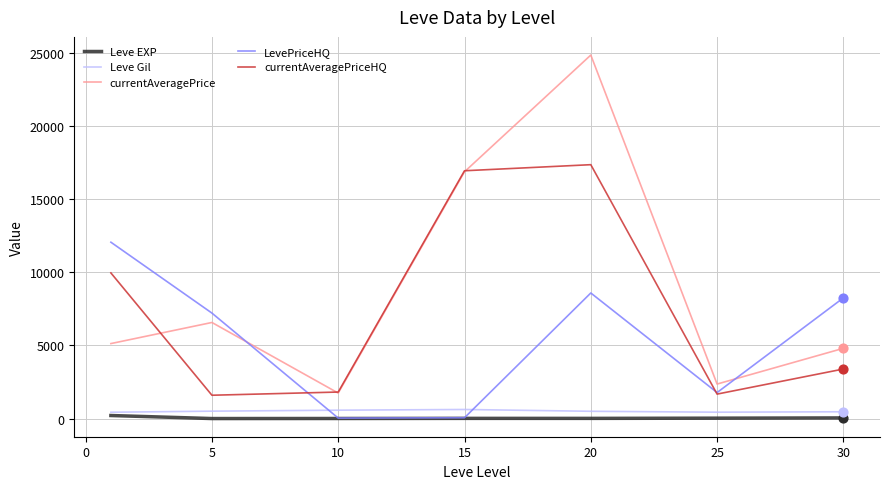

Which series has the largest range (max minus min)?

currentAveragePrice